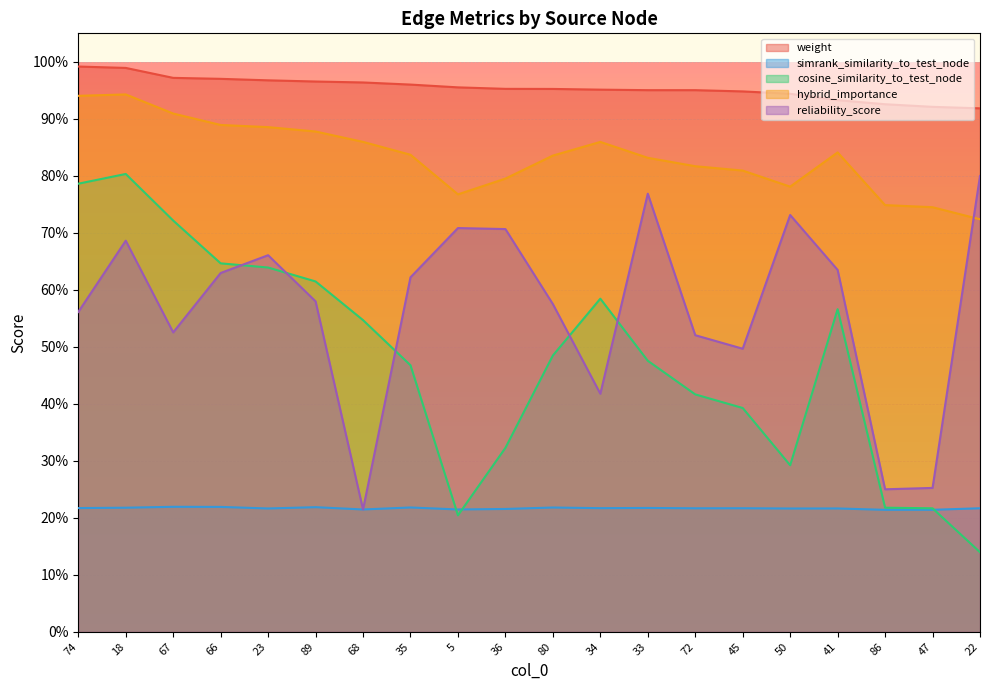

Count the simrank_similarity_to_test_node values in the range 0 to 1.

20